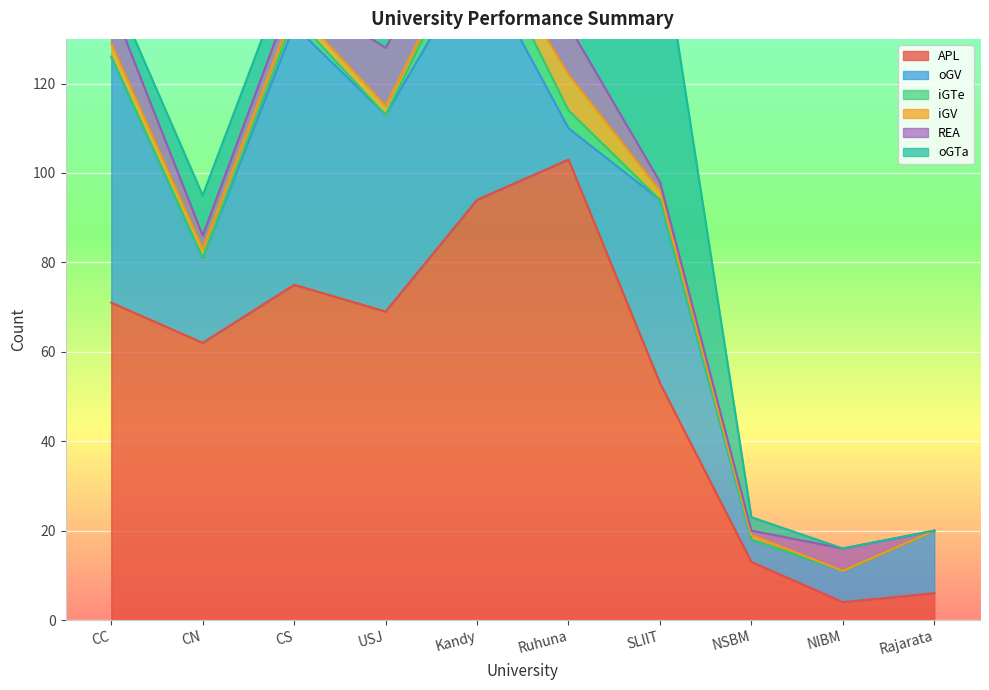

What is the difference between the highest and lowest values at USJ?

69